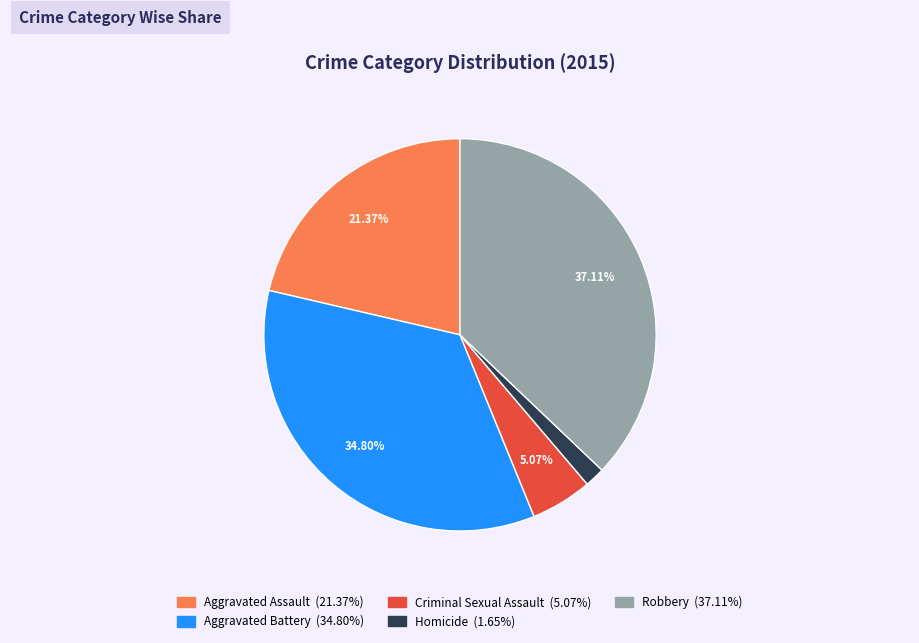

Which category has the biggest portion of the pie?

Robbery